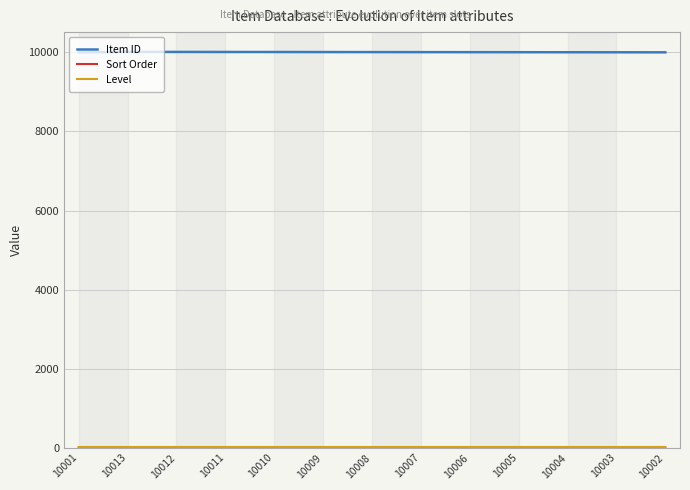

Which series has the largest total across all categories?

Item ID